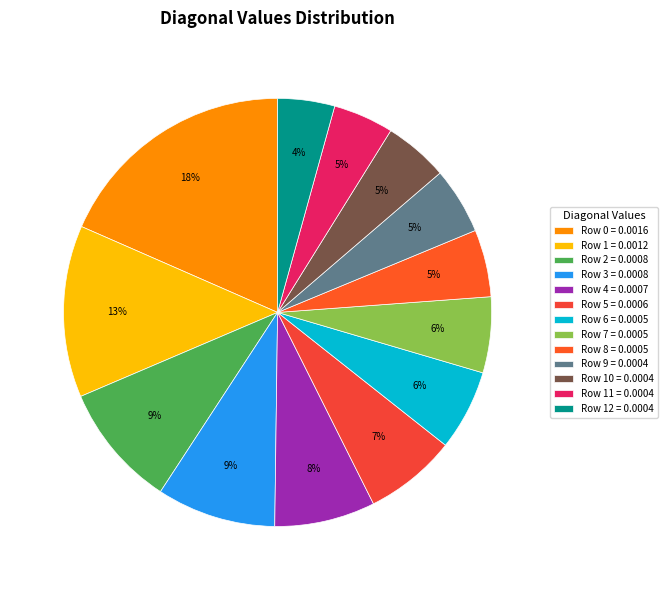

How many segments does this pie chart have?

13